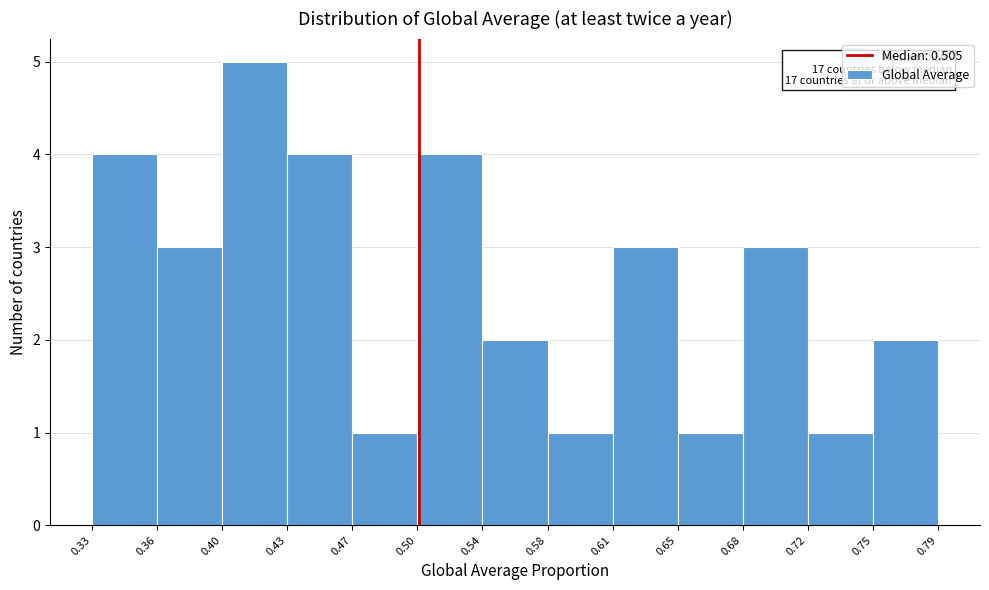

Which range on the x-axis has the tallest bar?

0.40 to 0.43